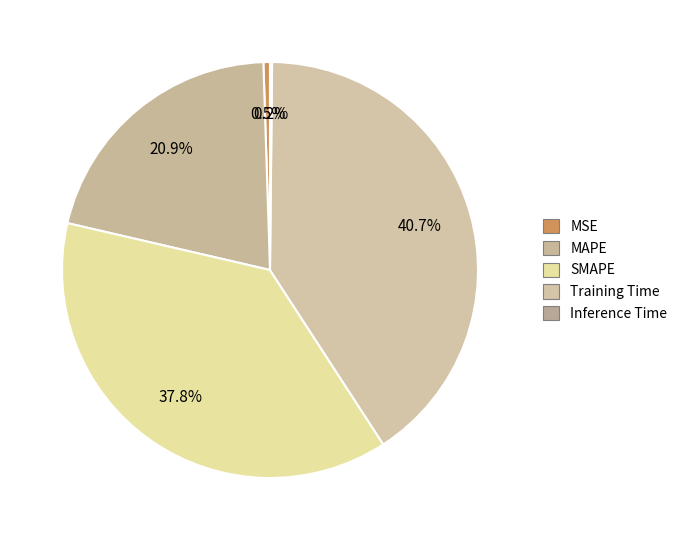

What percentage is the SMAPE slice, to the nearest percent?

38%